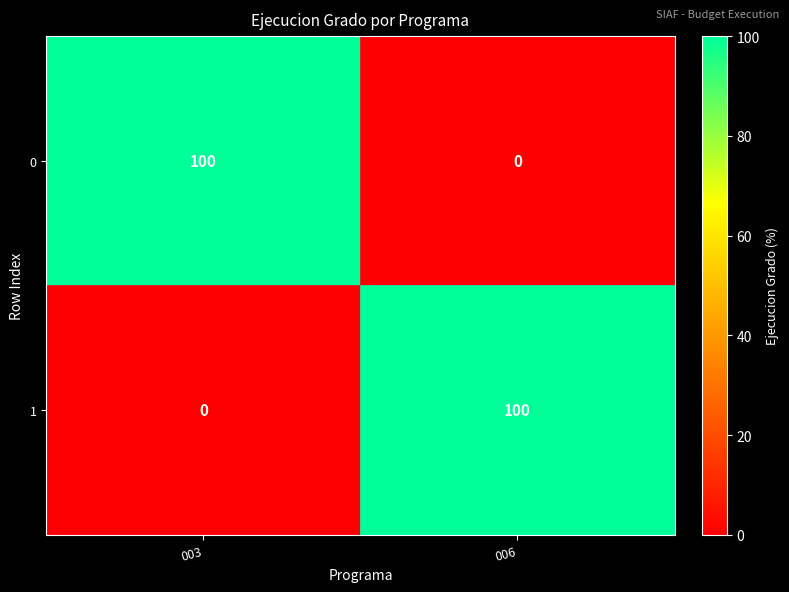

What is the difference between the 0 values at 003 and 006?

100